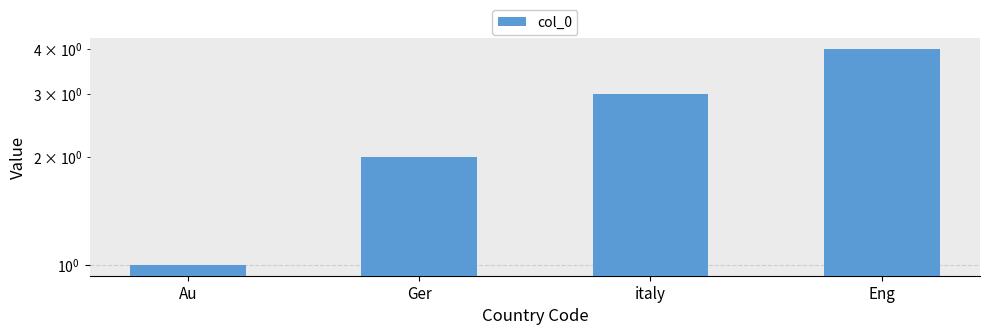

At which label is the value closest to 2?

Ger